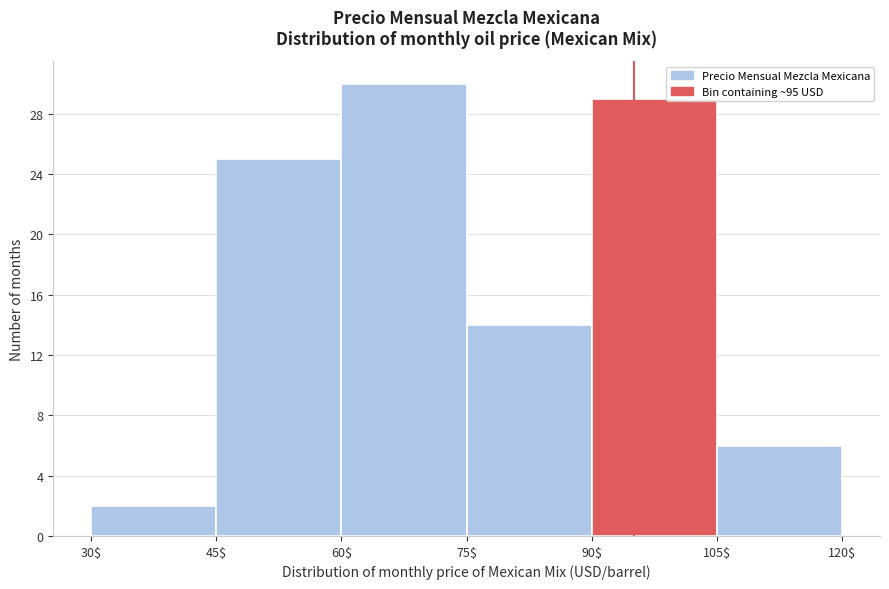

Reading left to right, transcribe this chart: for each bar, give the range it covers on the x-axis and its height. The values are not printed on the chart, so give them approximately, as read against the axis.

30$ to 45$: 2
45$ to 60$: 25
60$ to 75$: 30
75$ to 90$: 14
90$ to 105$: 29
105$ to 120$: 6